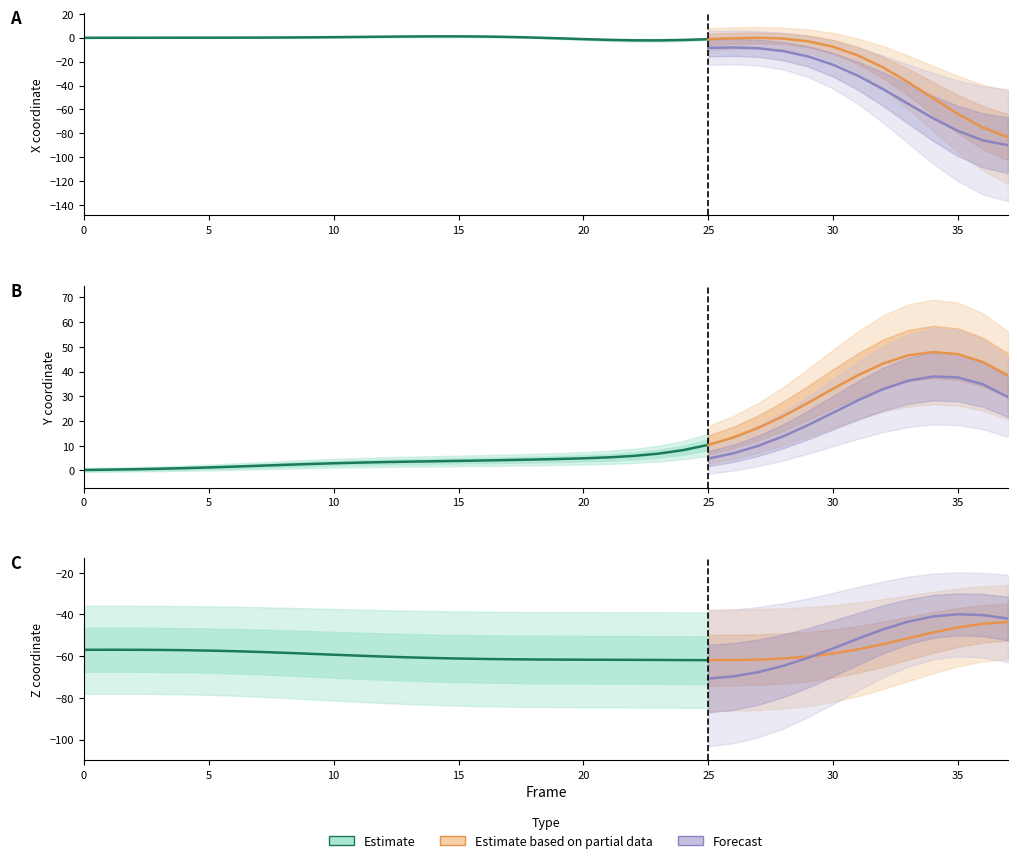

Where is the first local minimum for X?

23